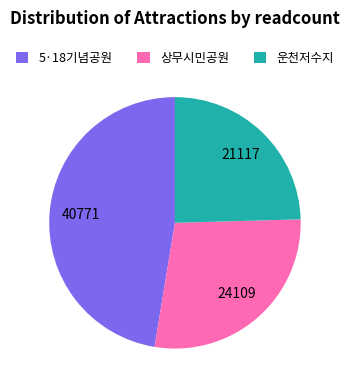

Count the number of slices in the pie.

3